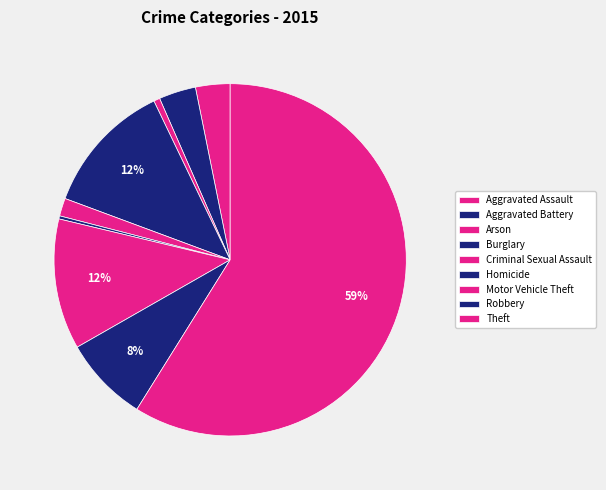

What percentage is NOT represented by Motor Vehicle Theft?

88.0%